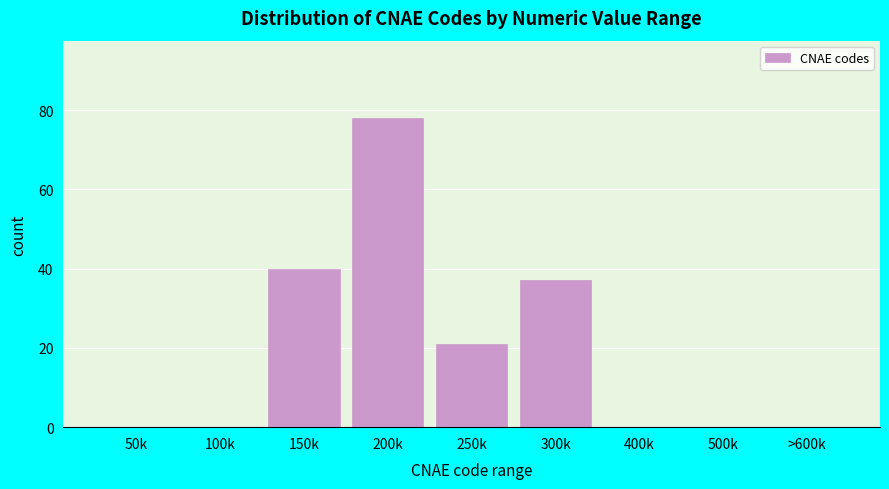

Reading left to right, transcribe all the data shown in this chart.

50k=0	100k=0	150k=40	200k=78	250k=21	300k=37	400k=0	500k=0	>600k=0